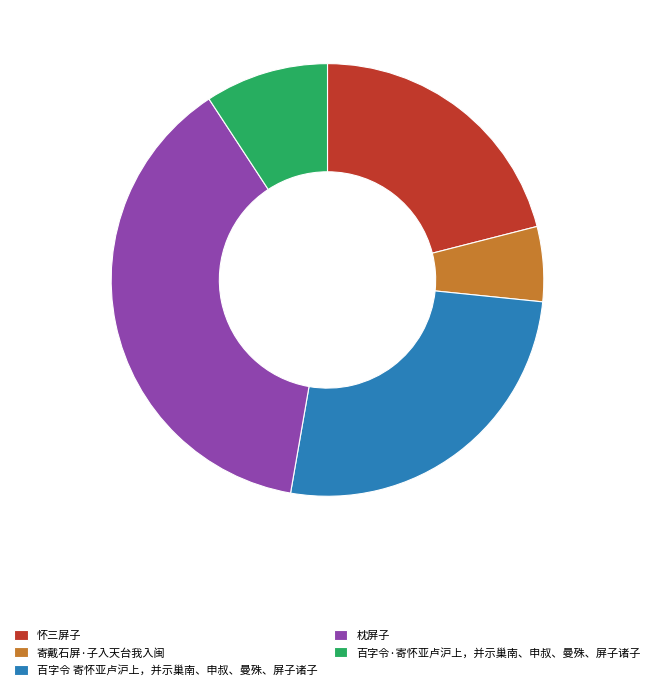

Do 怀三屏子 and 百字令·寄怀亚卢沪上，并示巢南、申叔、曼殊、屏子诸子 together represent more than half of the pie?

No